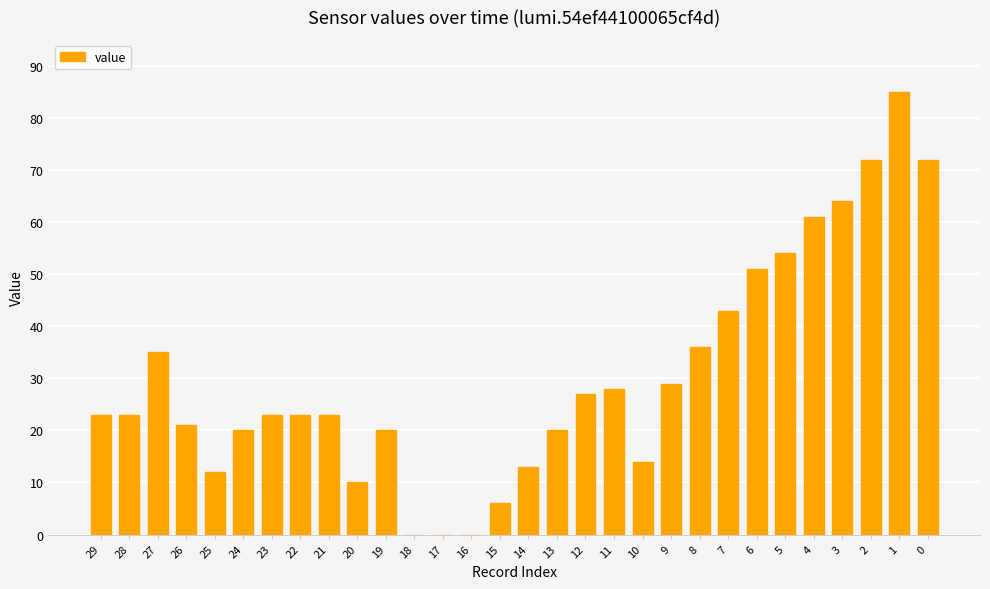

Reading right to left, transcribe all the data shown in this chart.

0=72	1=85	2=72	3=64	4=61	5=54	6=51	7=43	8=36	9=29	10=14	11=28	12=27	13=20	14=13	15=6	16=0	17=0	18=0	19=20	20=10	21=23	22=23	23=23	24=20	25=12	26=21	27=35	28=23	29=23